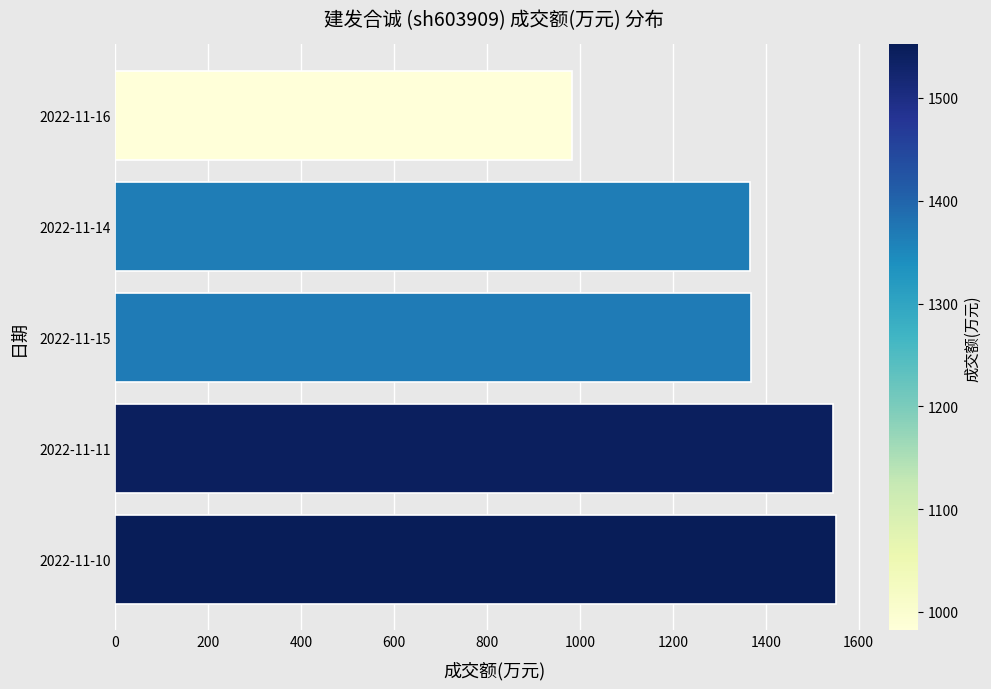

Does the chart contain stacked bars?

No